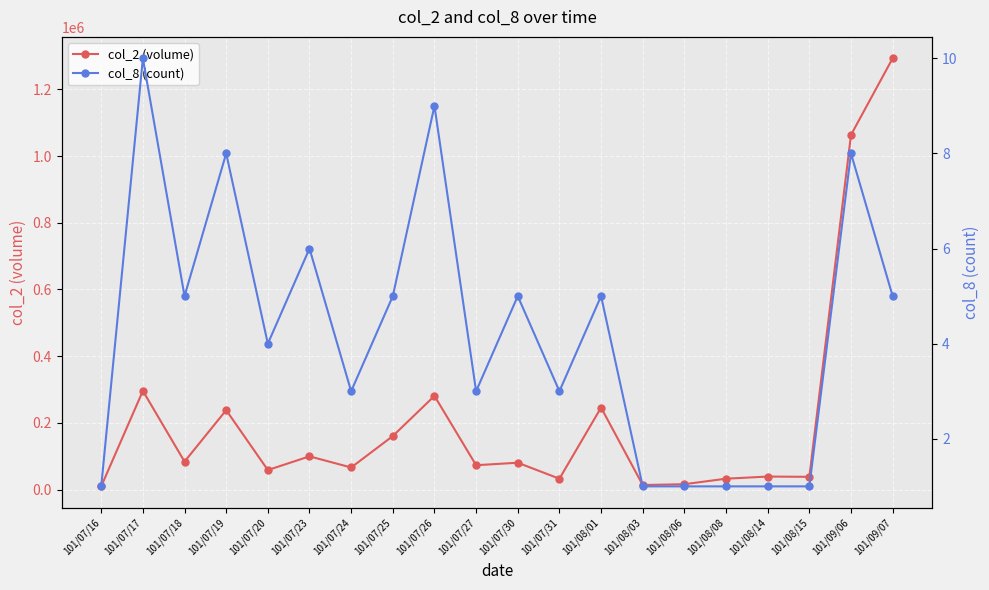

The value of col_8 (count) at 101/07/18 is 9. True or false?

False